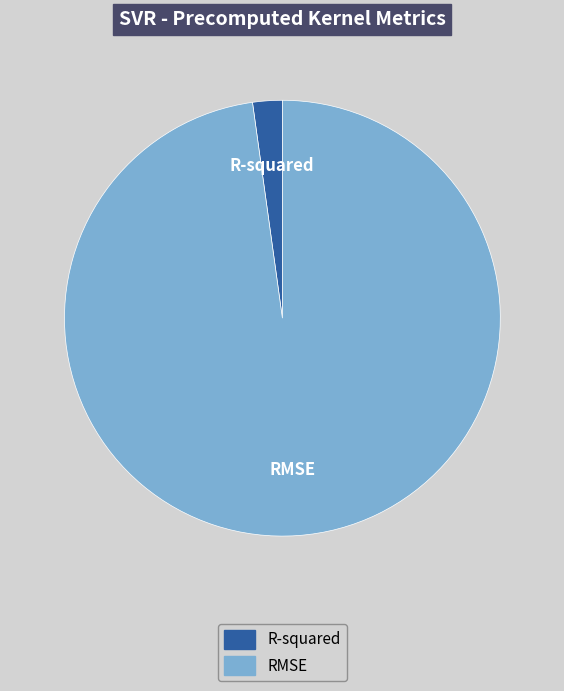

Rank the categories by value from lowest to highest.

R-squared, RMSE